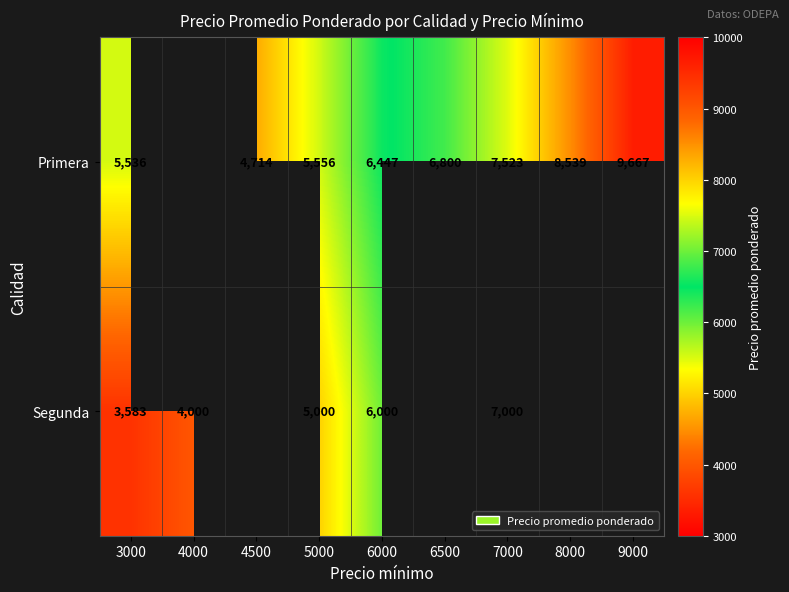

The Primera series shows 8096.5 at 3000. True or false?

False